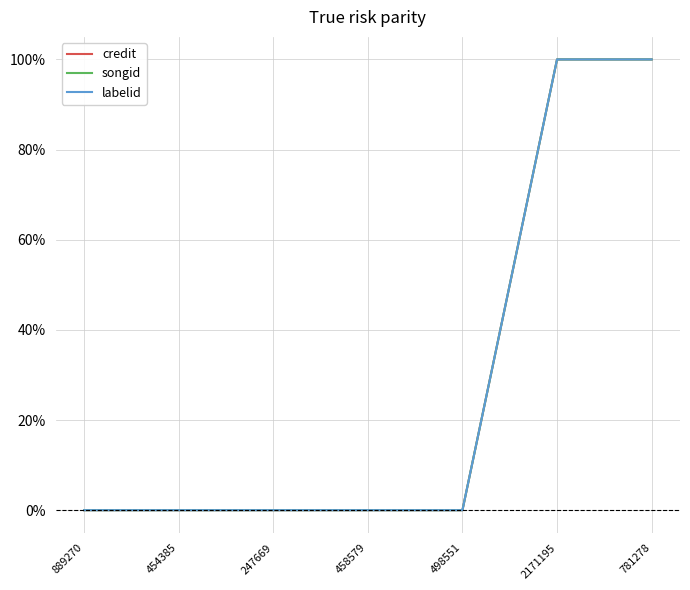

Rank the series by their maximum value, from lowest to highest.

credit, songid, labelid